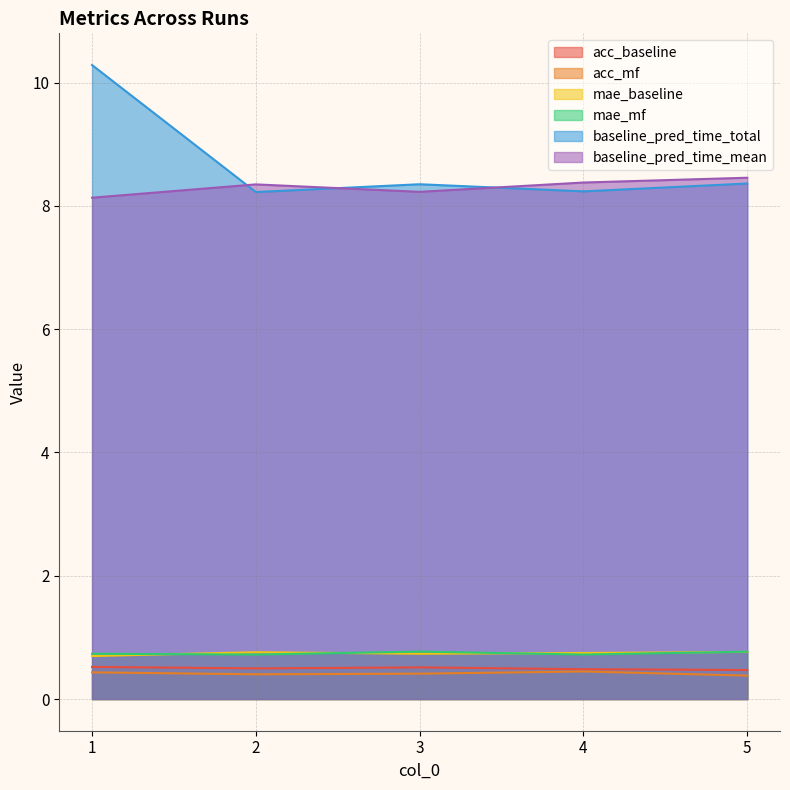

True or false: acc_baseline and mae_baseline intersect in this chart.

False